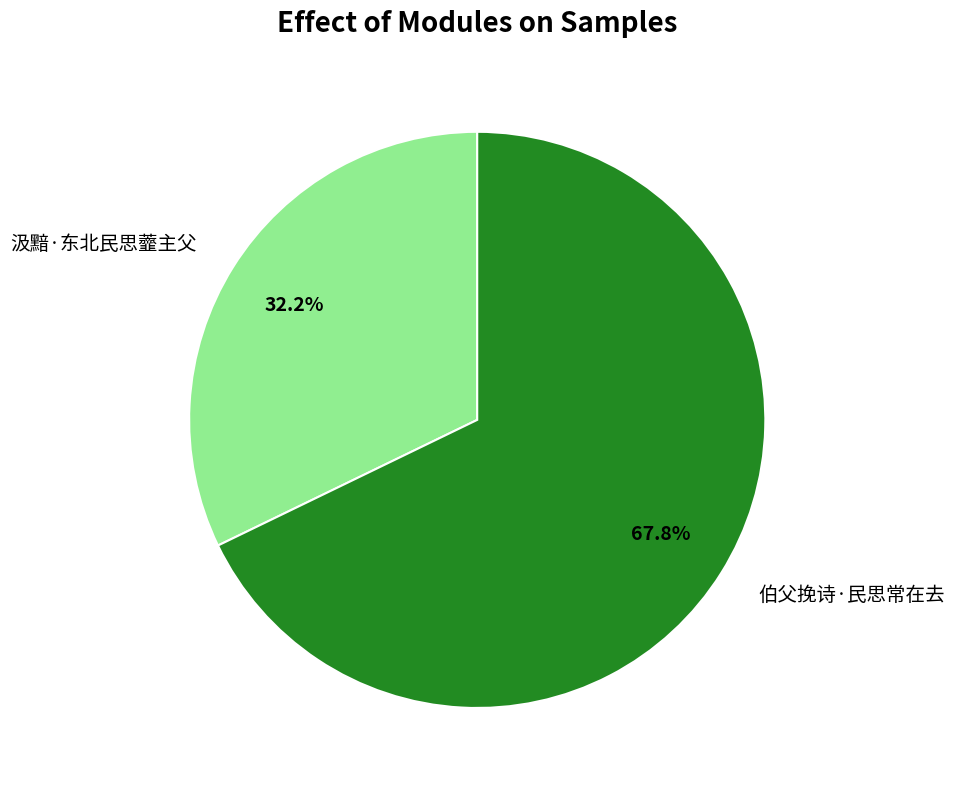

Count the number of slices in the pie.

2